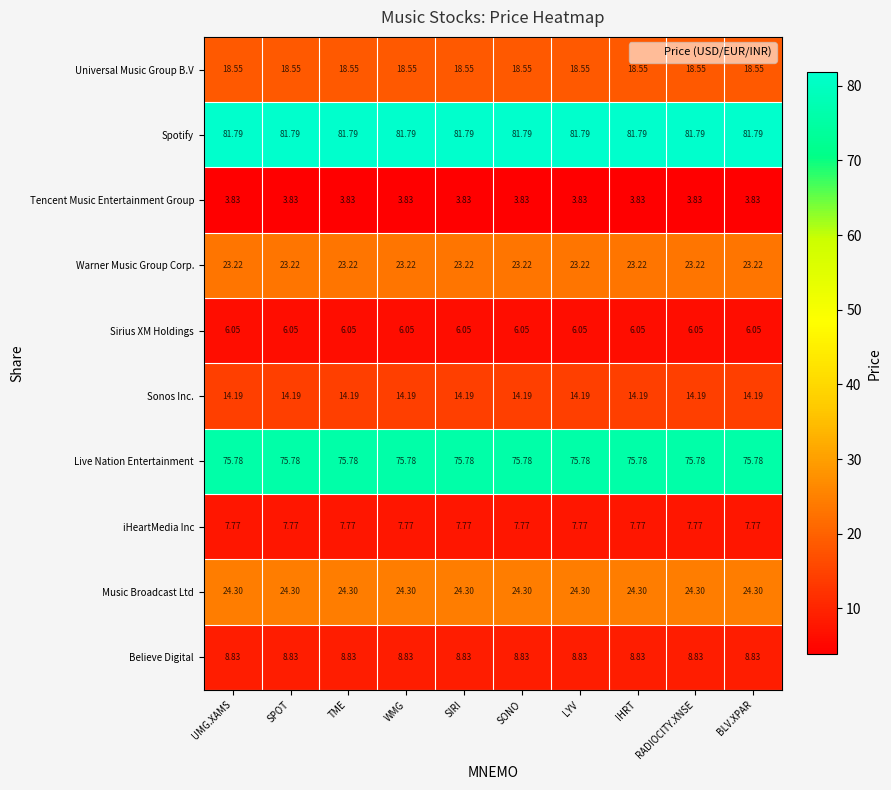

Which series has the largest total across all categories?

Spotify